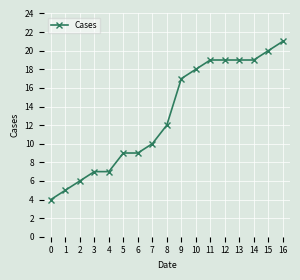

At which category does the chart reach its peak across all series?

16